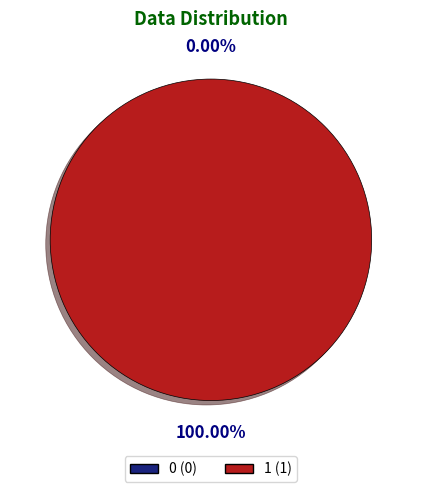

What is the majority slice?

1